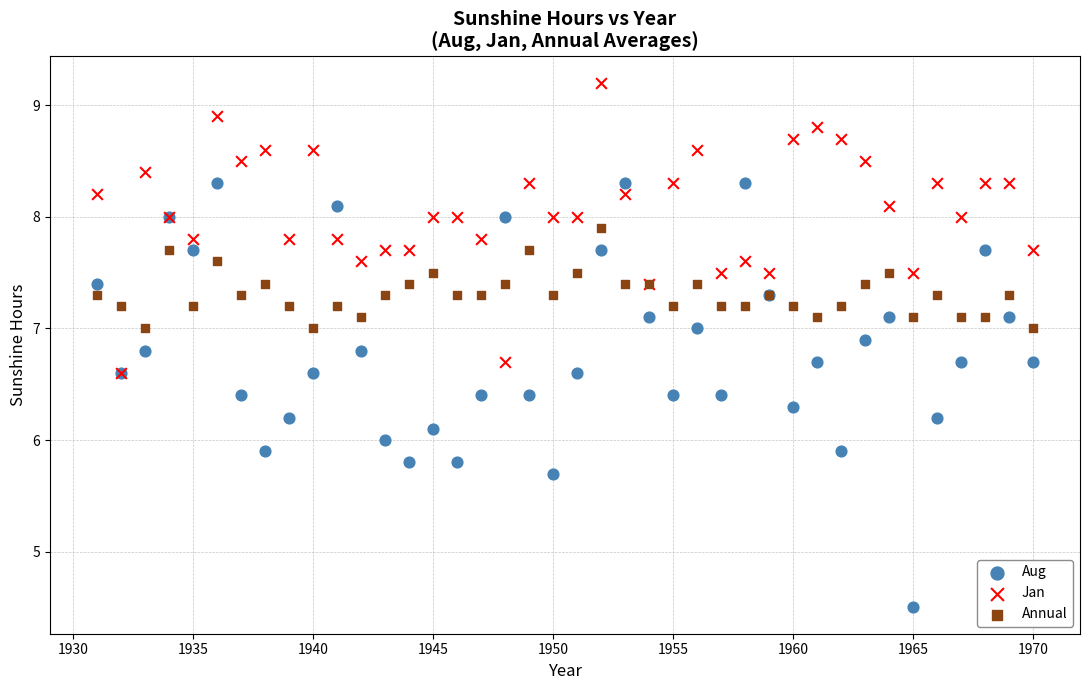

Which series has the widest spread of Y values?

Aug